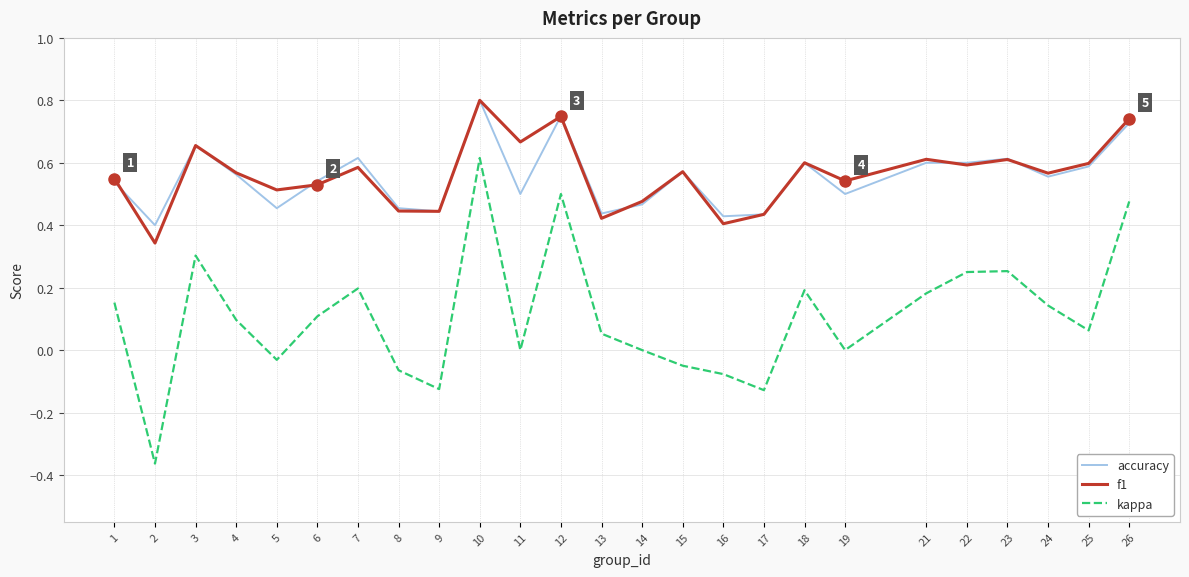

Is this an area chart (filled region under the line)?

No